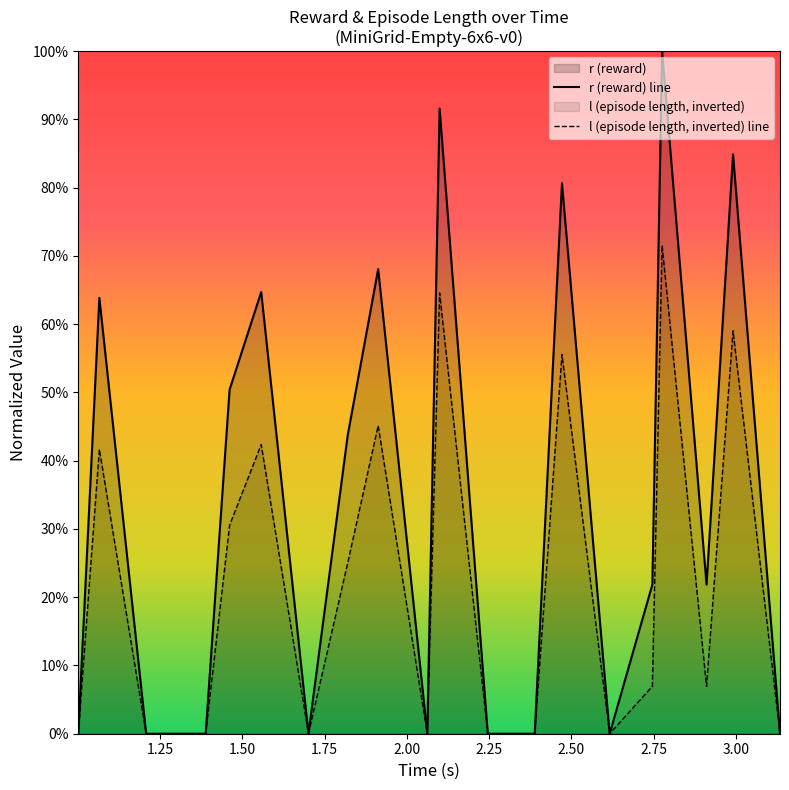

Does the chart display data point markers on the line(s)?

No